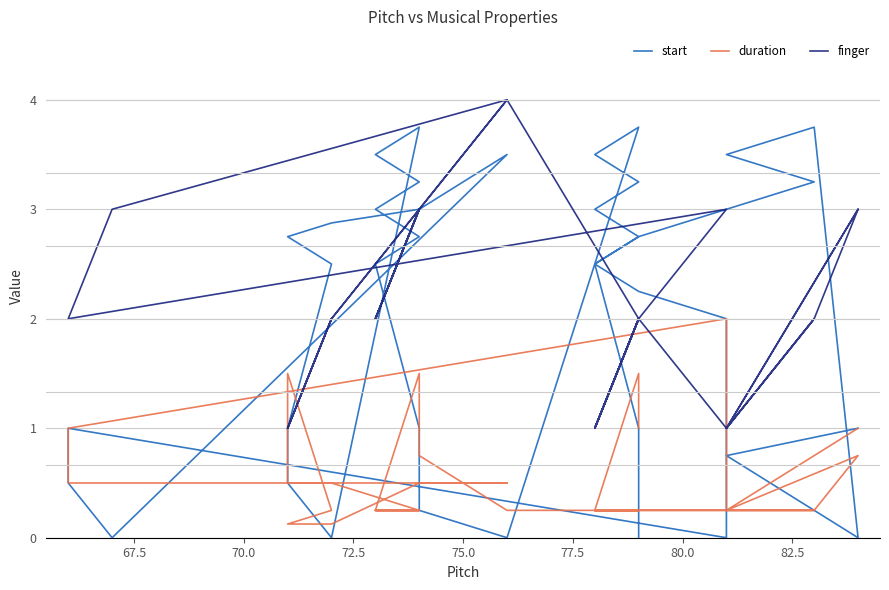

What is the sum of all start values?

82.1